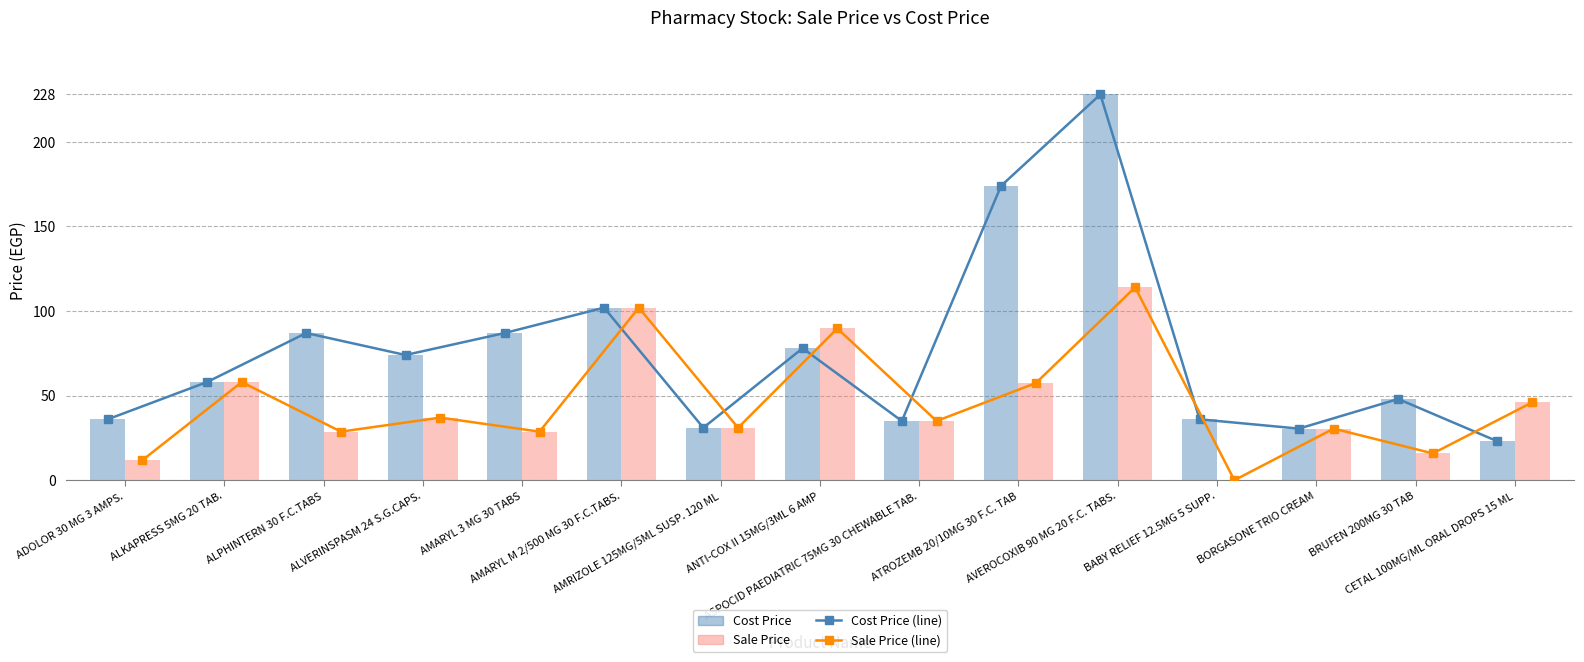

List the labels in order of Cost Price value, smallest first.

CETAL 100MG/ML ORAL DROPS 15 ML, BORGASONE TRIO CREAM, AMRIZOLE 125MG/5ML SUSP. 120 ML, ASPOCID PAEDIATRIC 75MG 30 CHEWABLE TAB., ADOLOR 30 MG 3 AMPS., BABY RELIEF 12.5MG 5 SUPP., BRUFEN 200MG 30 TAB, ALKAPRESS 5MG 20 TAB., ALVERINSPASM 24 S.G.CAPS., ANTI-COX II 15MG/3ML 6 AMP, ALPHINTERN 30 F.C.TABS, AMARYL 3 MG 30 TABS, AMARYL M 2/500 MG 30 F.C.TABS., ATROZEMB 20/10MG 30 F.C. TAB, AVEROCOXIB 90 MG 20 F.C. TABS.